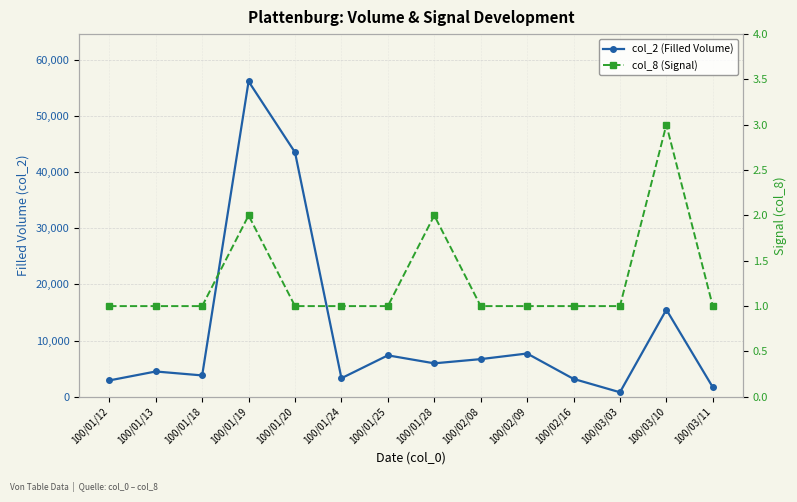

What is the difference between the second highest and minimum values in the col_2 (Filled Volume) series?

42700